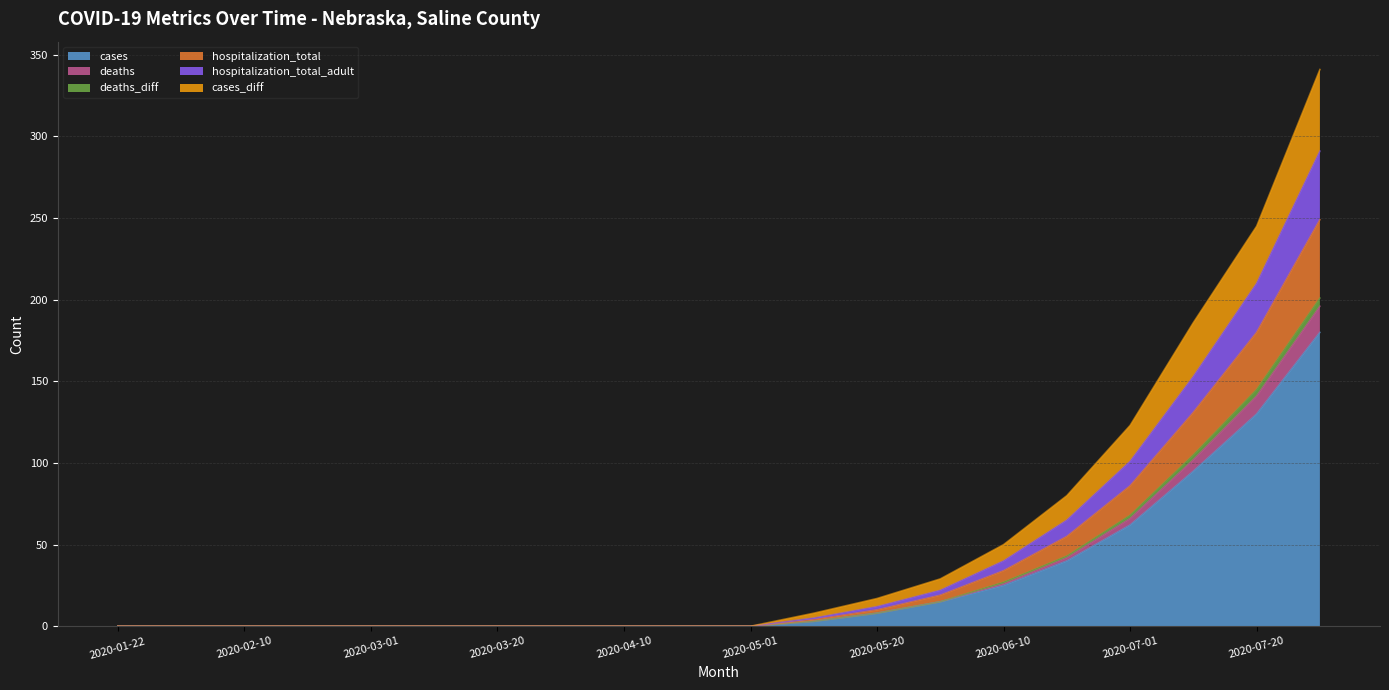

True or false: cases has a value of 25 at 2020-06-10.

True